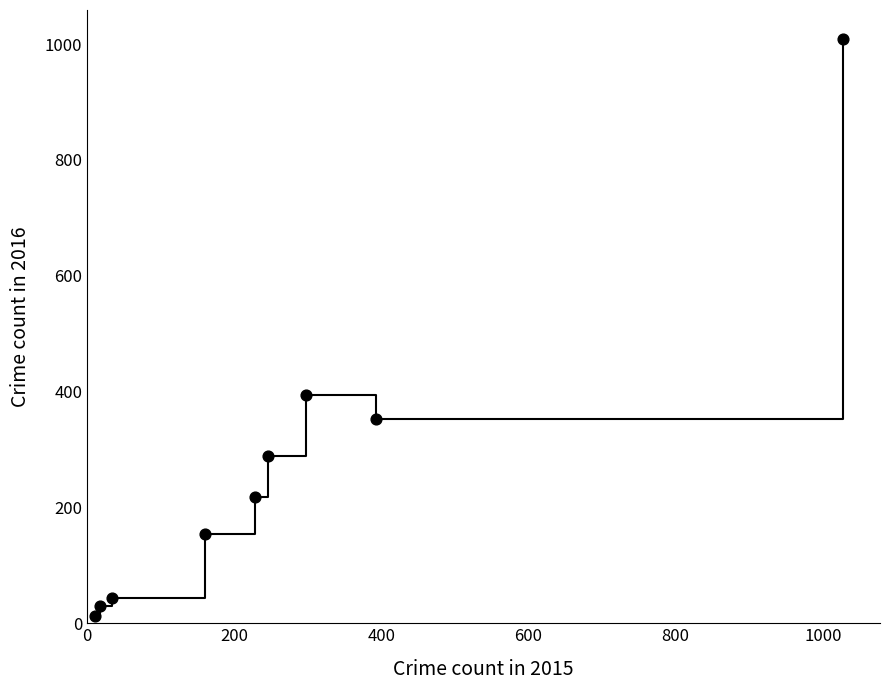

What Y value in the scatter plot is closest to 511?

394